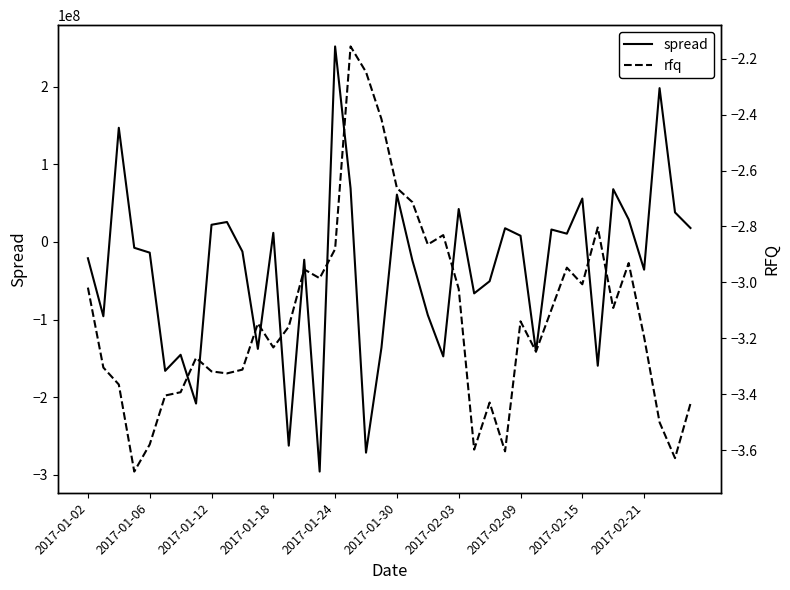

Count the number of data series in this chart.

2